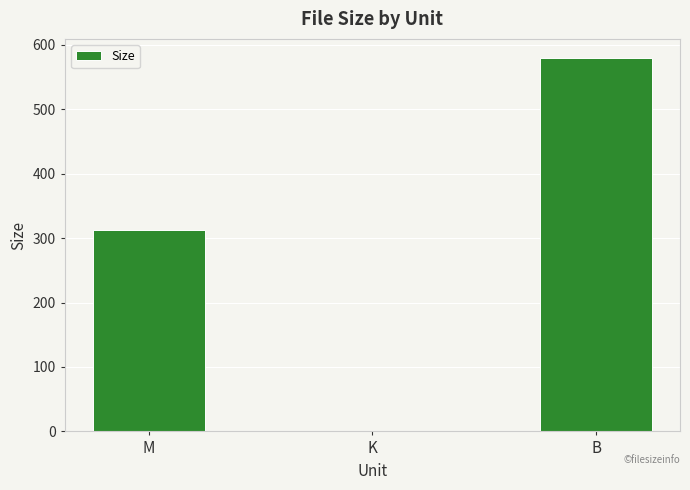

True or false: the data shows 831.8 at B.

False